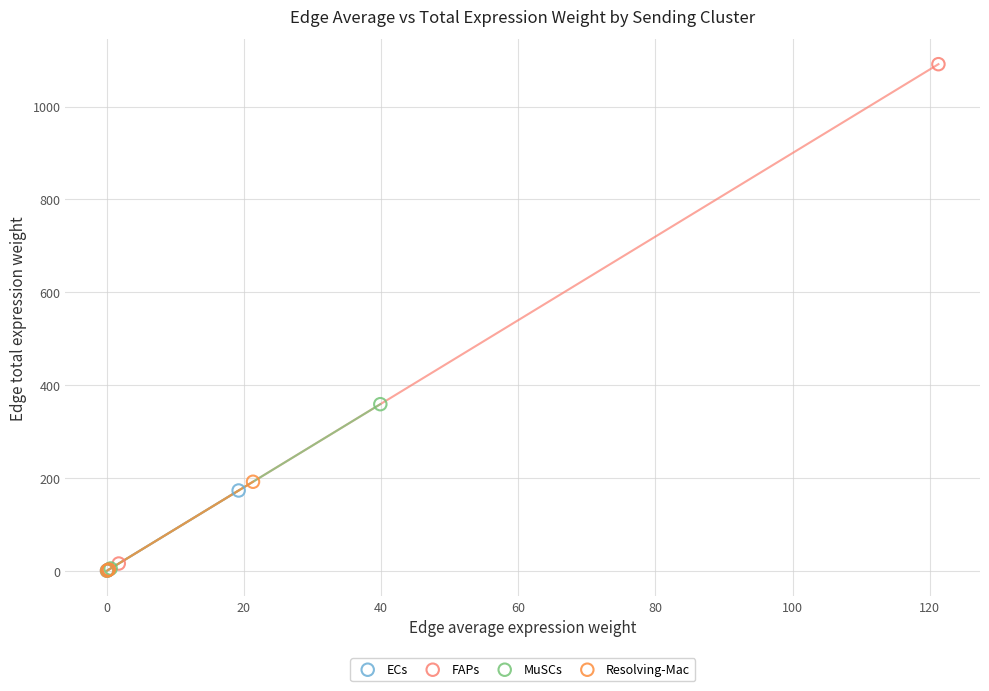

Which series contains the highest Y value?

FAPs